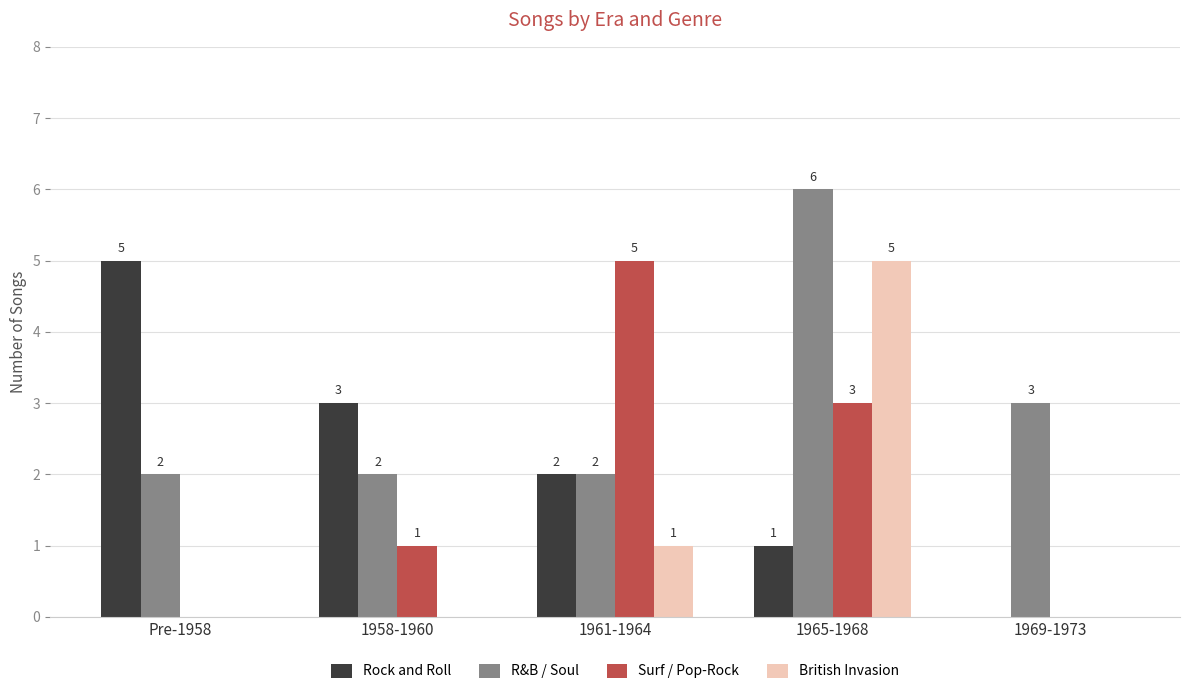

Where does the Rock and Roll series first go above 2?

Pre-1958